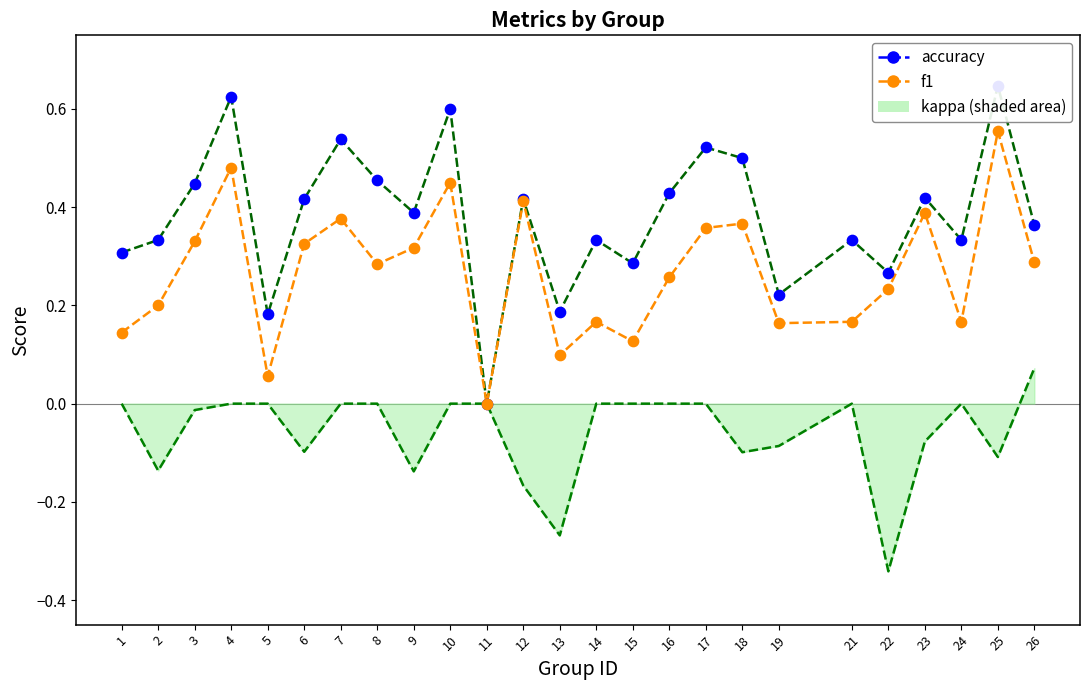

Which series reaches the maximum Y coordinate?

accuracy